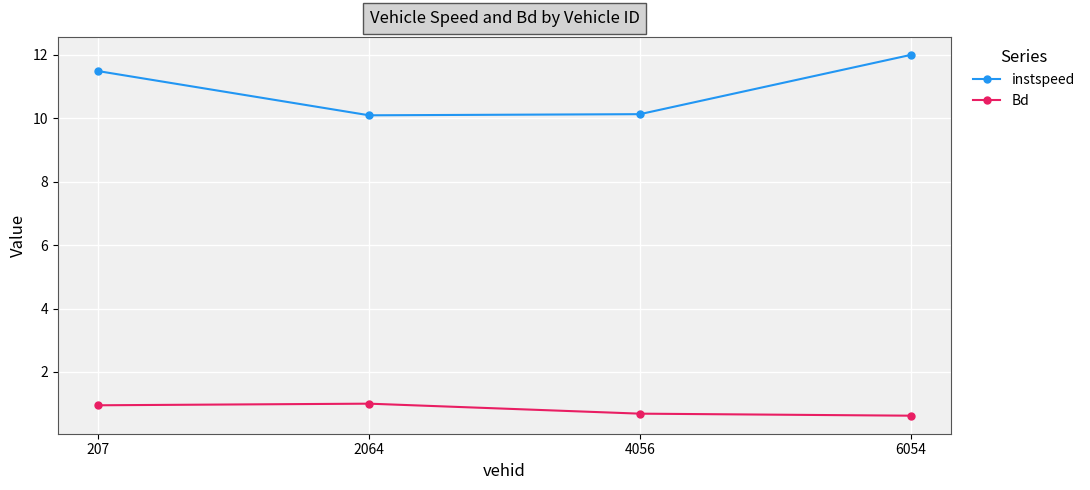

Count the number of categories in the chart.

4